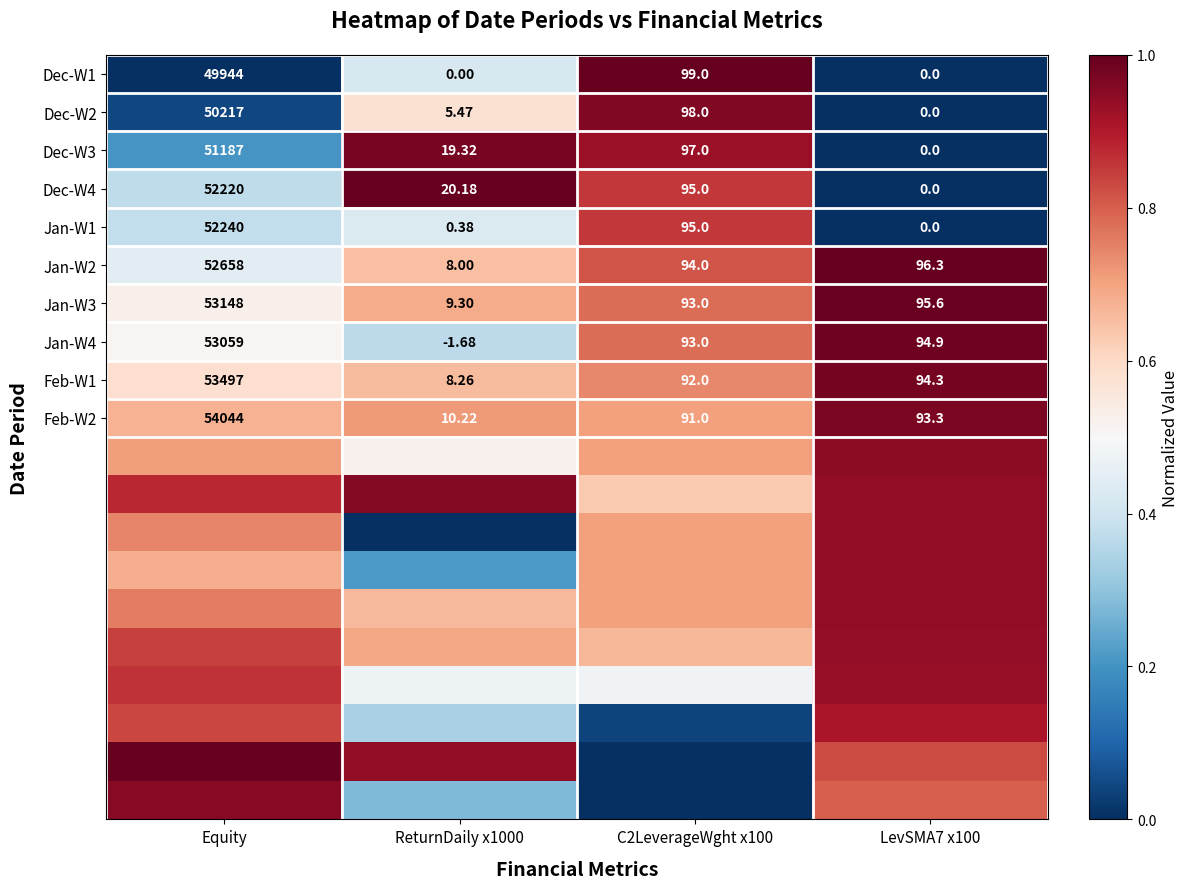

Count the number of data series in this chart.

20